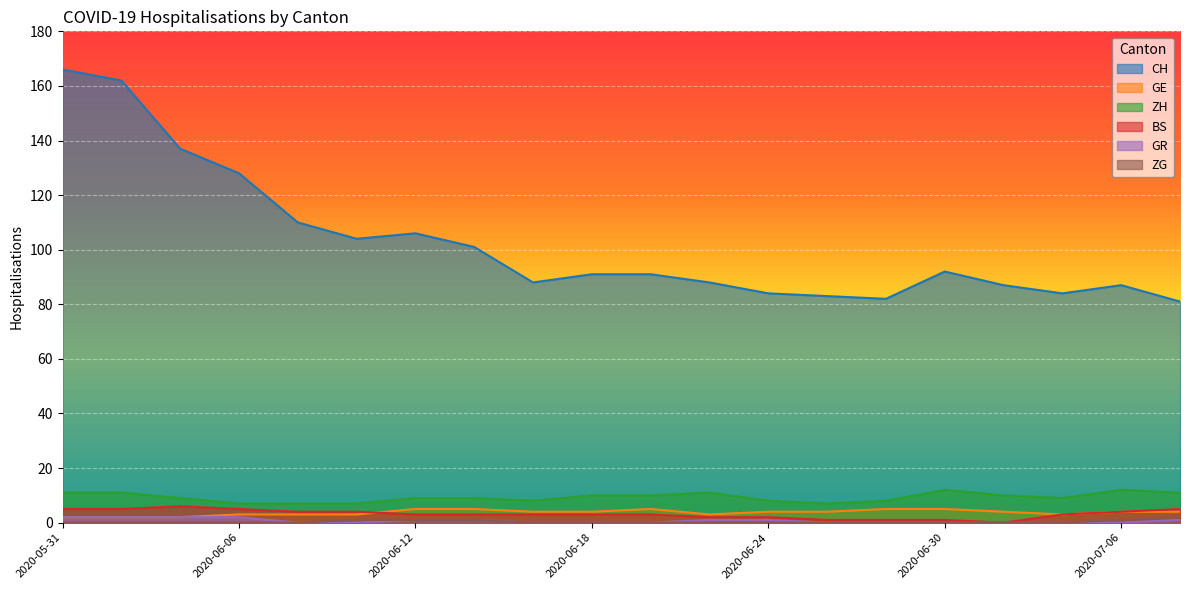

The value of ZH at 2020-06-20 is 10. True or false?

True